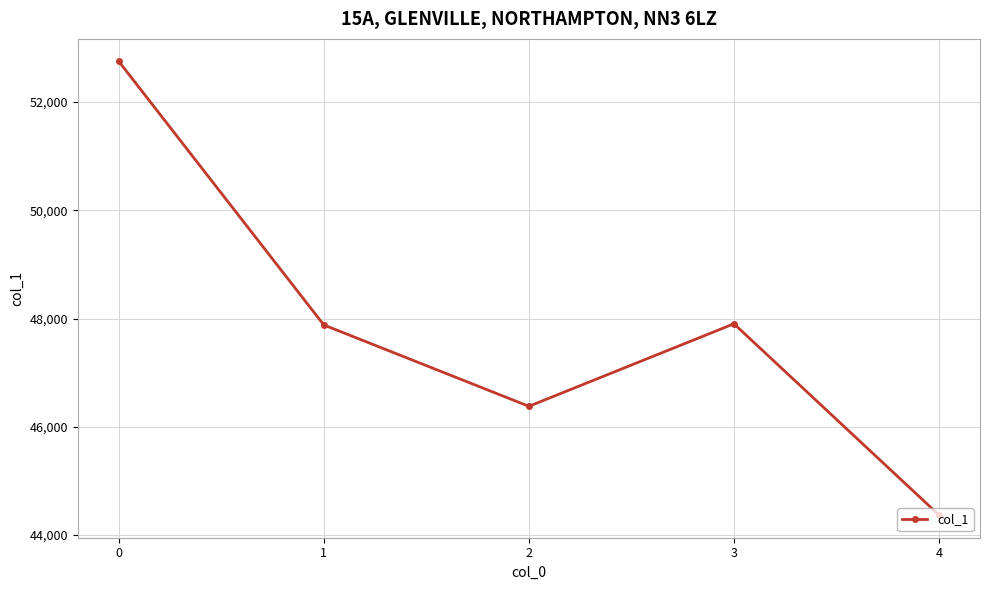

What is the difference between the values at 0 and 4?

8377